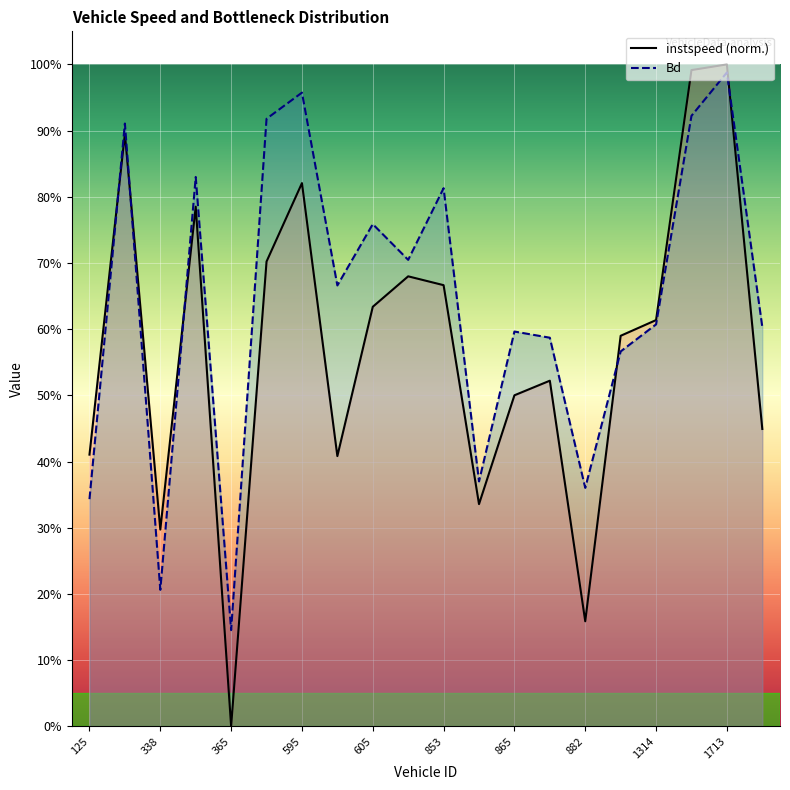

At which category is the sum across all series the highest?

1713